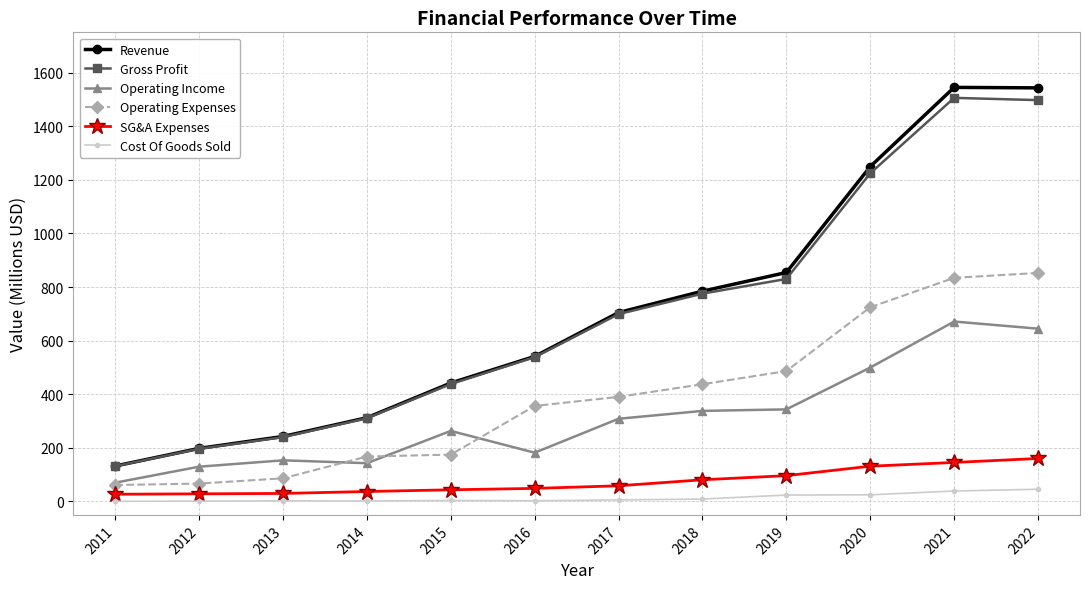

At how many categories does at least one series exceed 463?

7